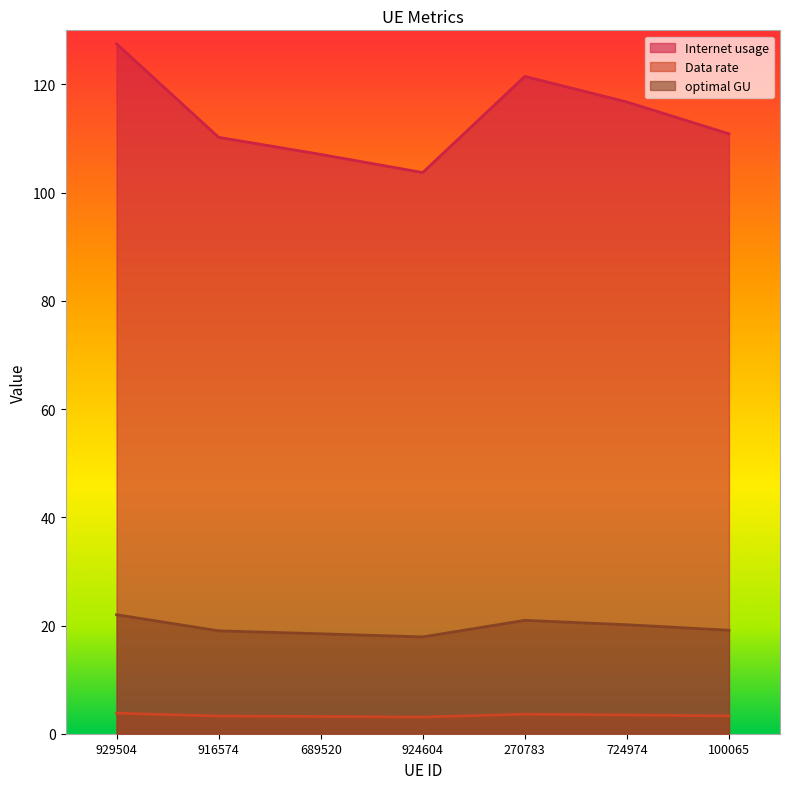

True or false: Data rate and optimal GU cross at least once.

False